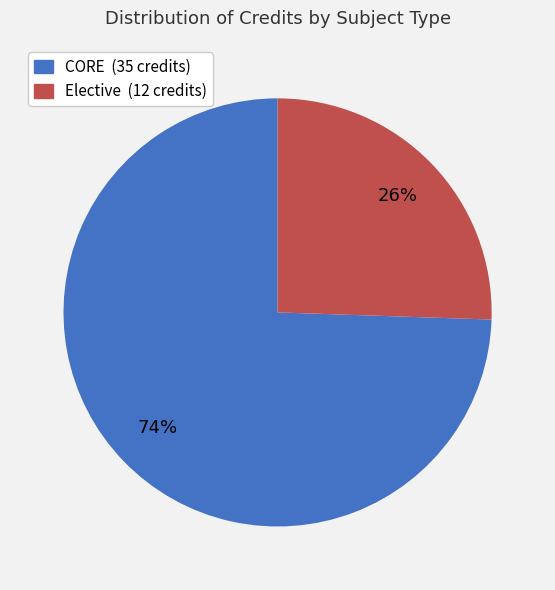

Count the number of slices in the pie.

2